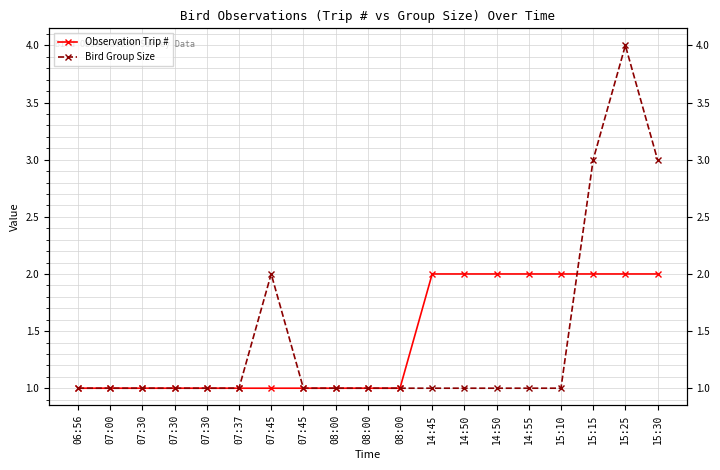

At which label does Observation Trip # reach its minimum?

06:56